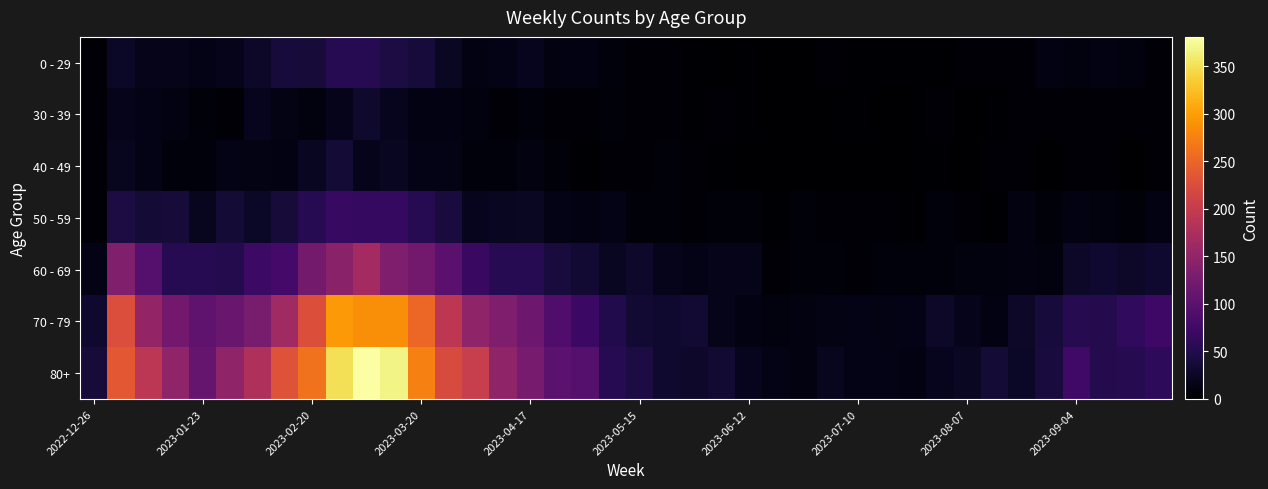

What is the greatest value displayed?

381